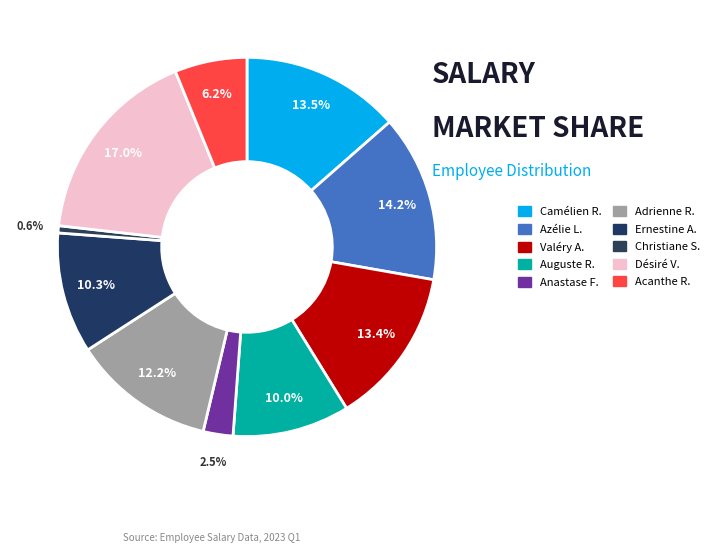

How many segments does this pie chart have?

10